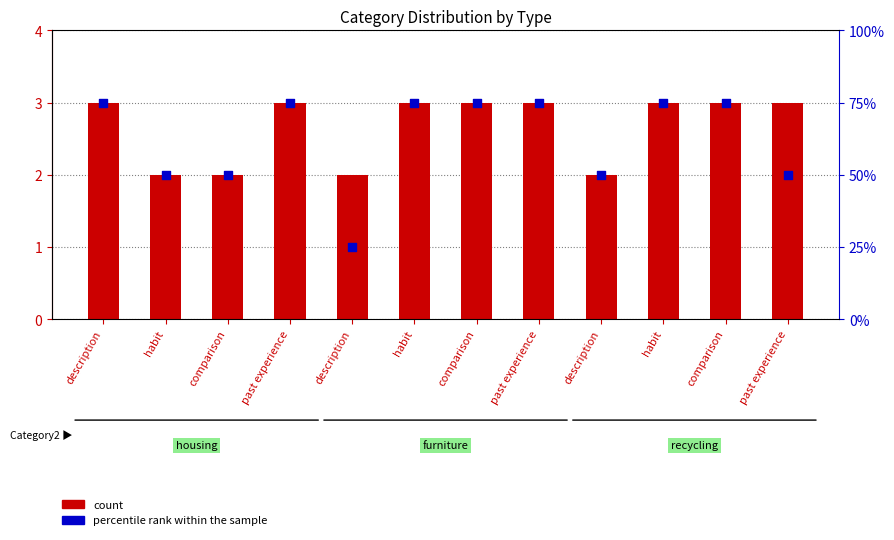

Which series has the widest spread of Y values?

percentile rank within the sample